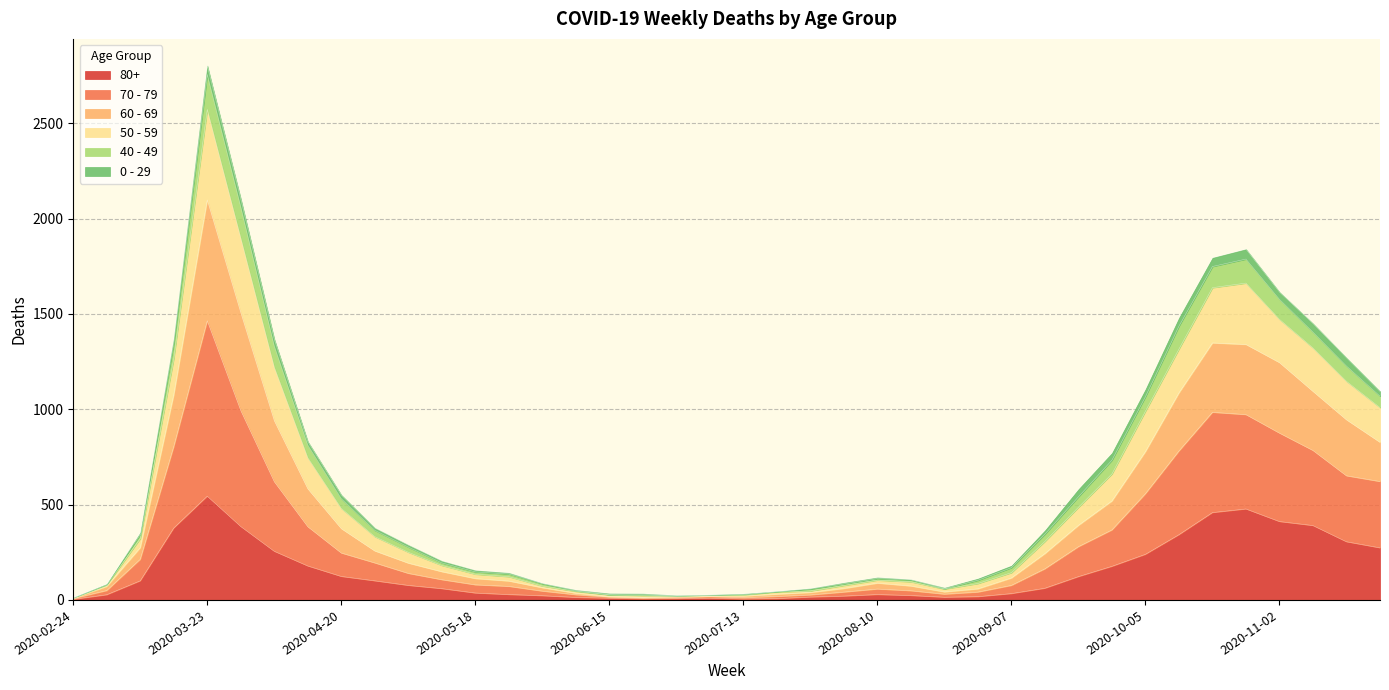

At which category is the sum across all series the highest?

2020-03-23